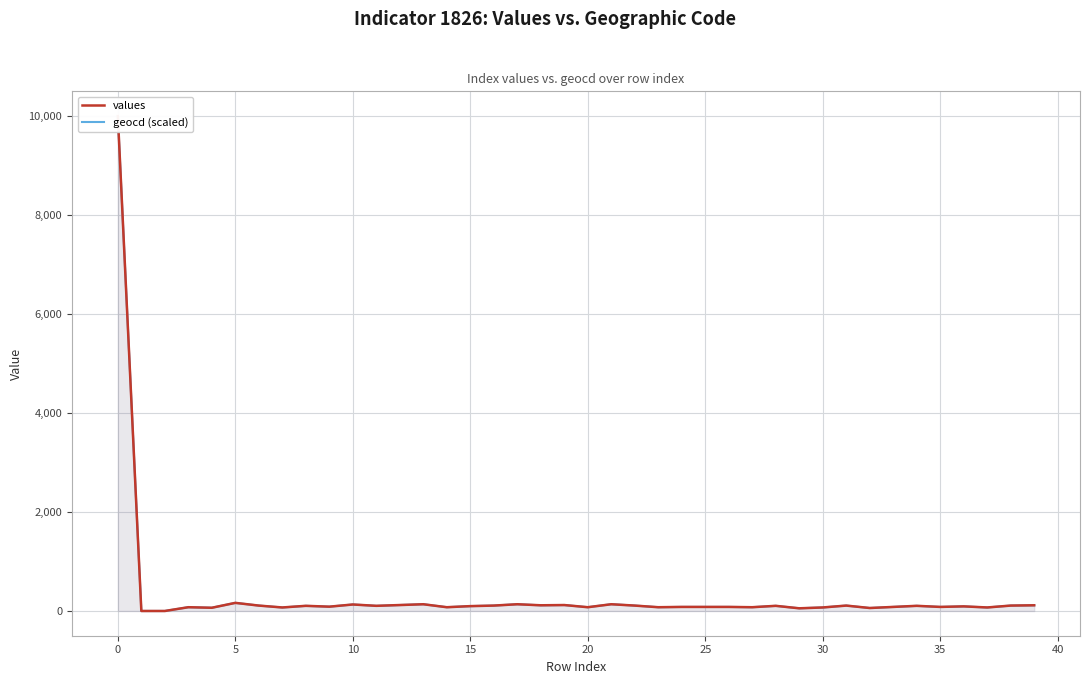

What is the label of the 29th point from the right?

11